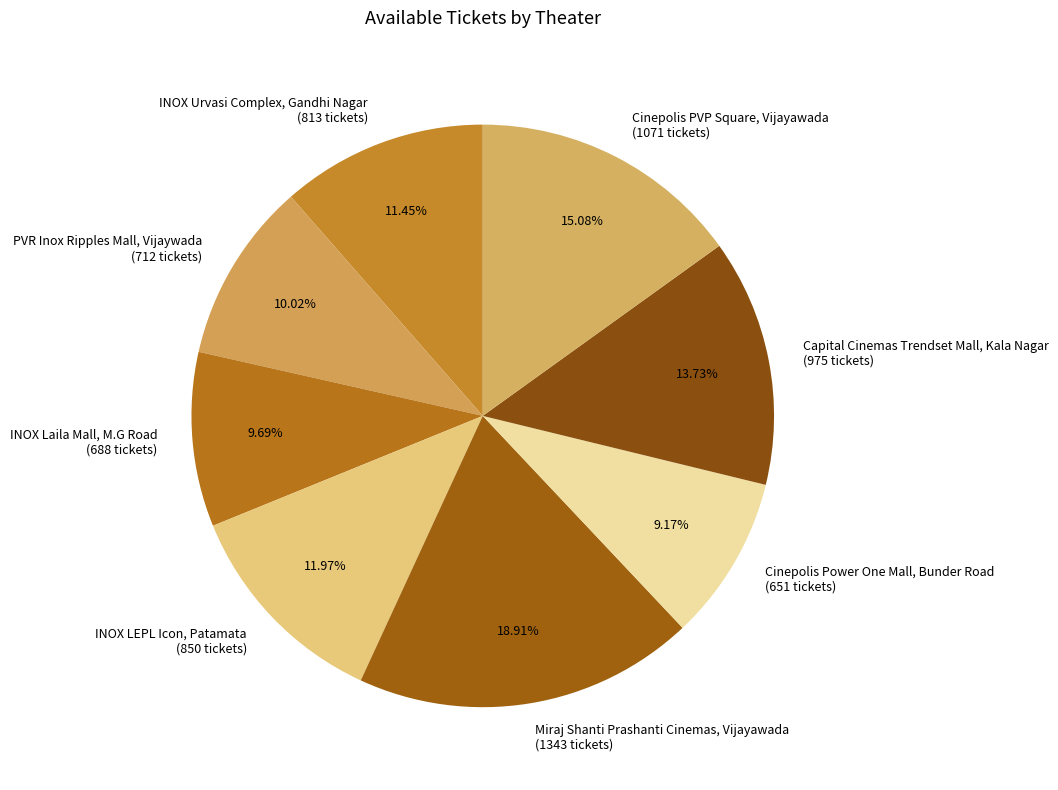

Combined, do Capital Cinemas Trendset Mall, Kala Nagar (975 tickets) and Miraj Shanti Prashanti Cinemas, Vijayawada (1343 tickets) account for over 50%?

No